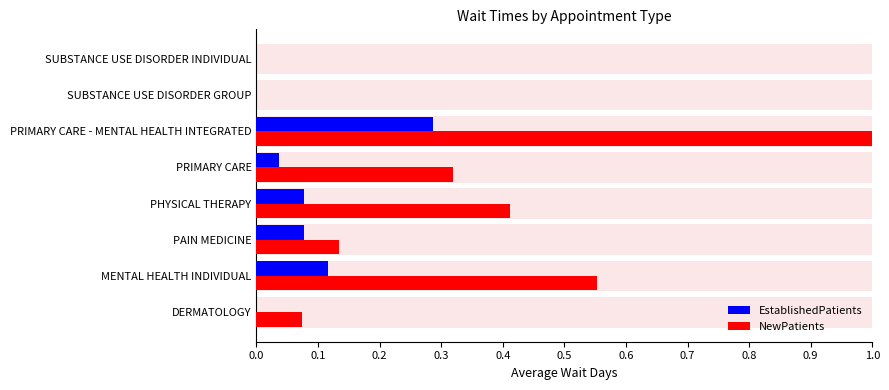

Reading left to right, transcribe all the data shown in this chart.

EstablishedPatients: 0.0	0.1	0.1	0.1	0.0	0.3	0.0	0.0
NewPatients: 0.1	0.6	0.1	0.4	0.3	1.0	0.0	0.0